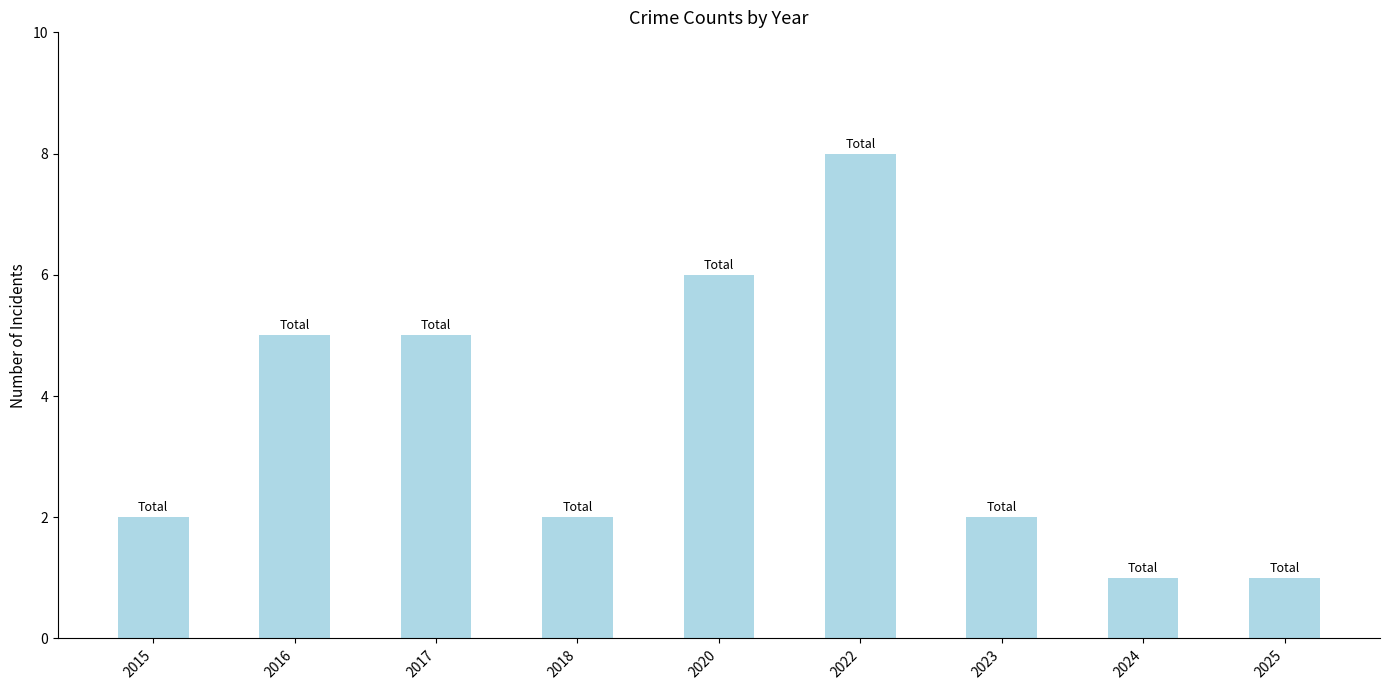

What is the difference between the maximum and second lowest values?

7